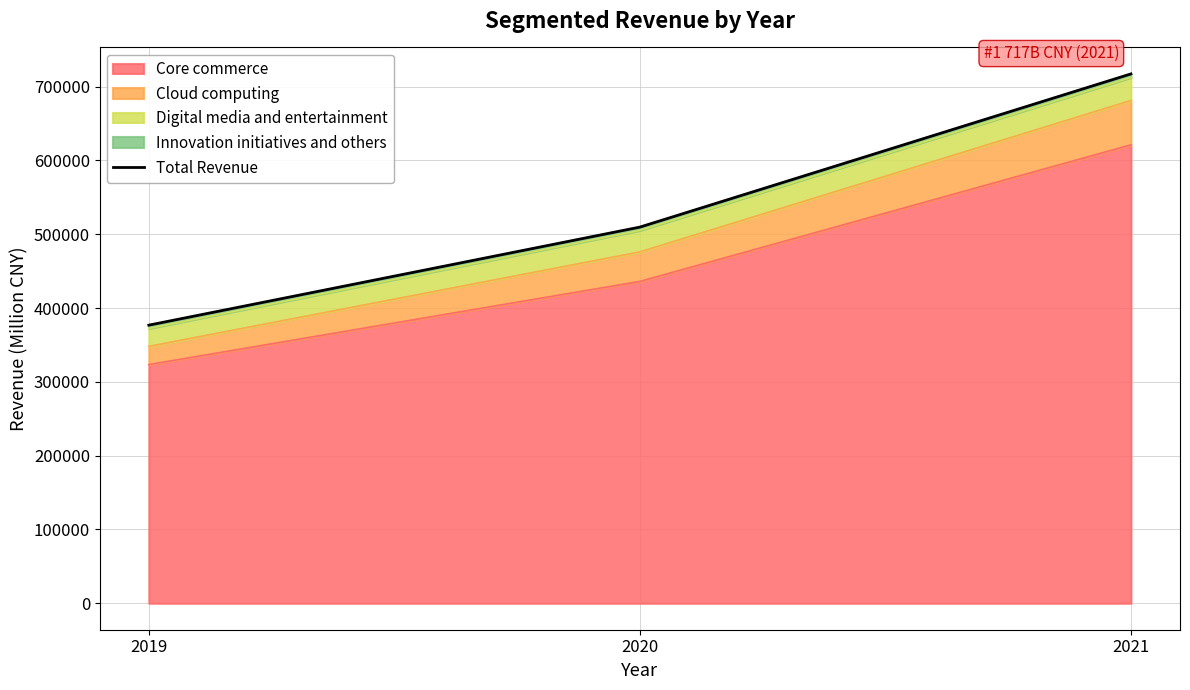

Reading left to right, extract all data points from this chart.

376844	509711	717289